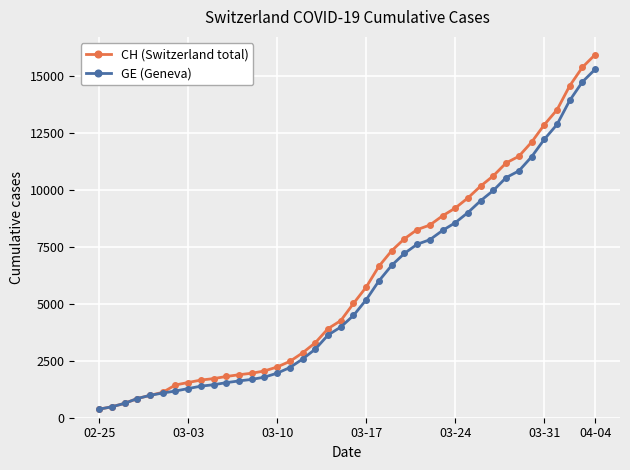

What is the minimum value for CH (Switzerland total)?

375